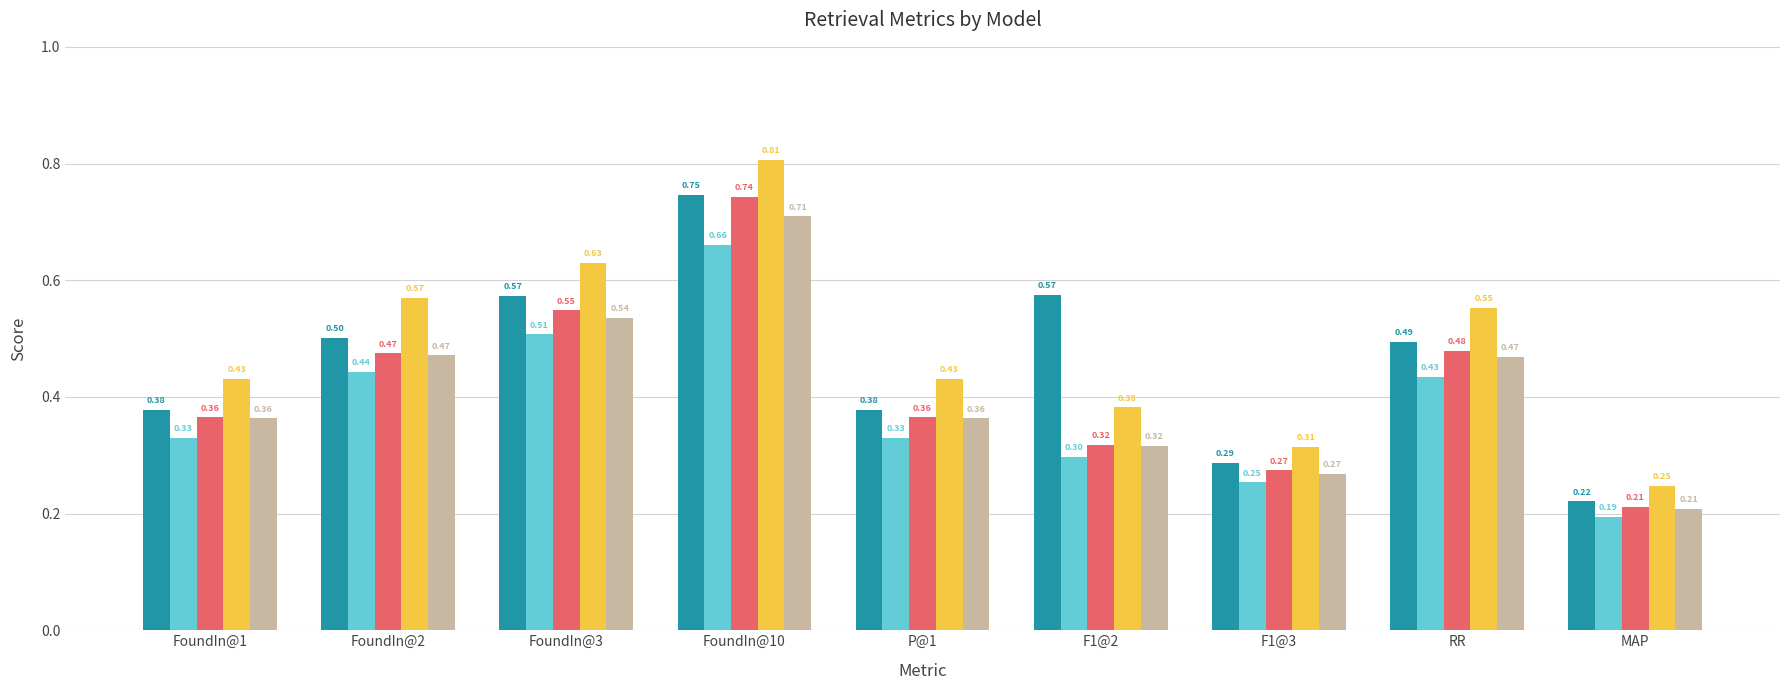

Does the chart contain any negative values?

No